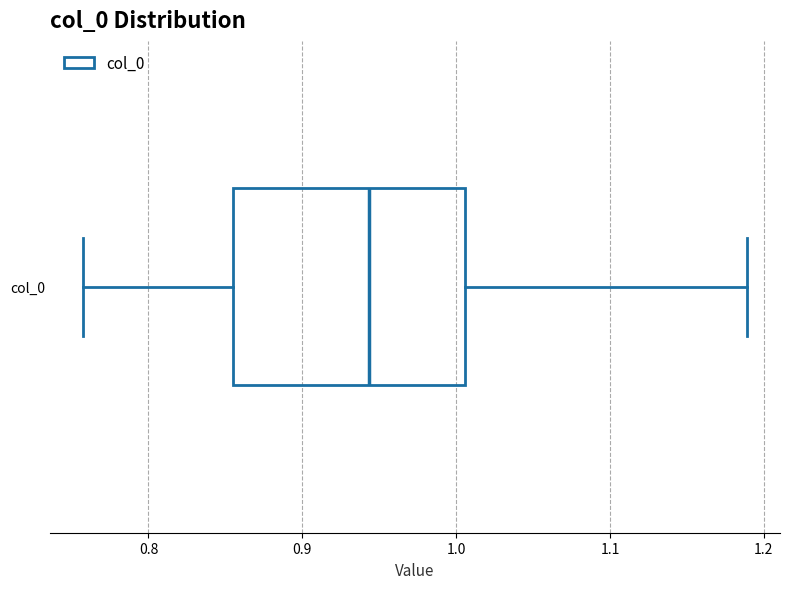

Transcribe this box plot: give where the median line is, the range the box spans, and where the two whiskers end, as read against the x-axis. The values are not printed on the chart, so give them approximately, as read against the axis.

median 0.94, box 0.86 to 1.01, whiskers 0.76 to 1.19